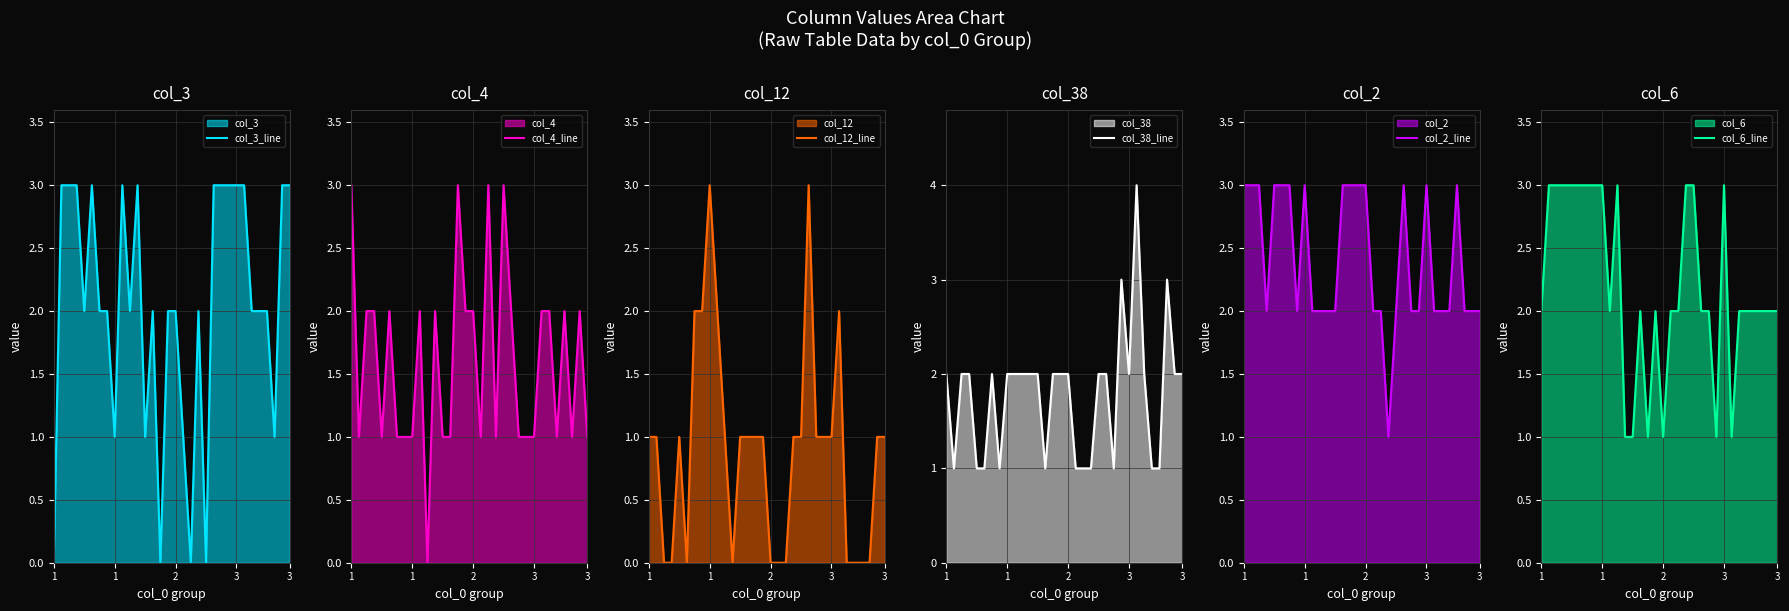

What is the average value of the col_3_line series?

2